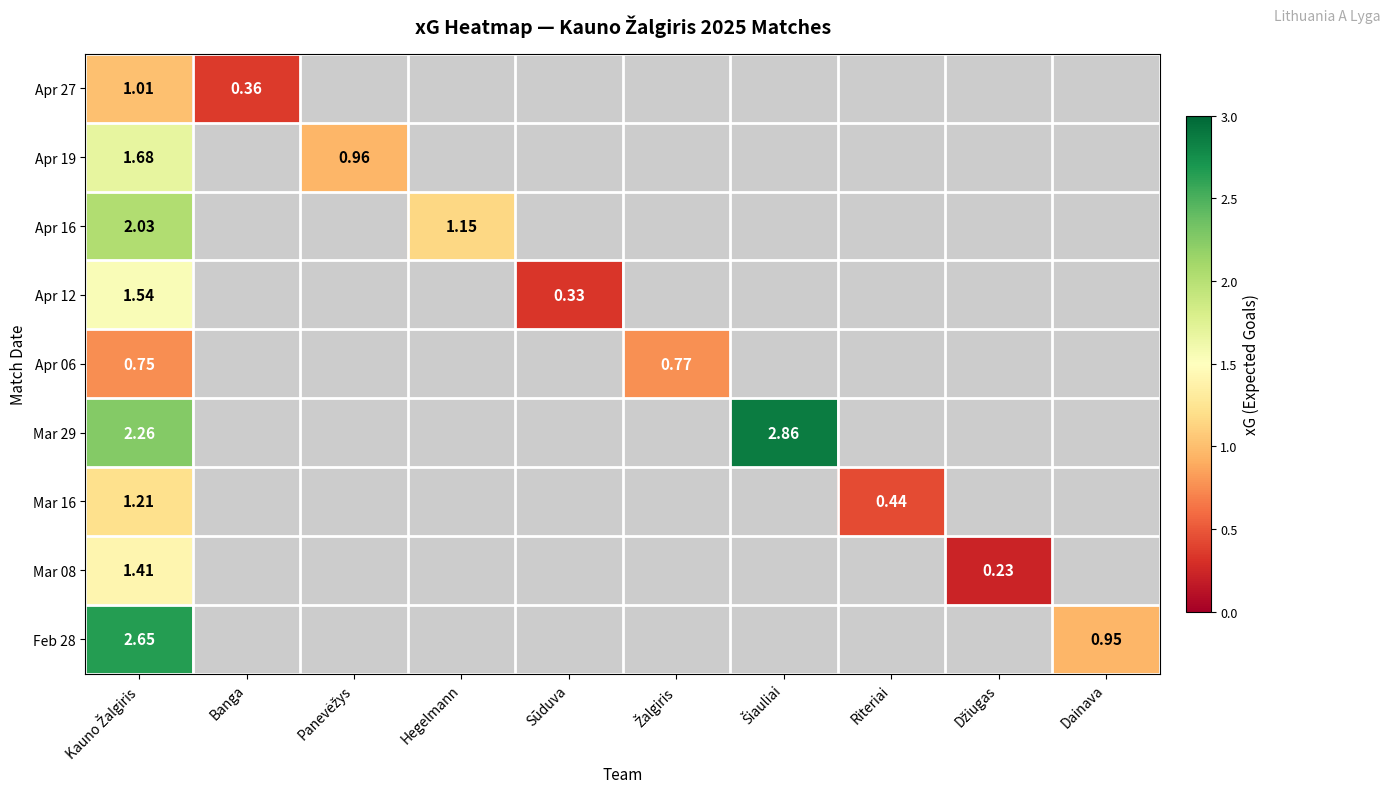

Rank the series at Sūduva from lowest to highest value.

Apr 27, Apr 19, Apr 16, Apr 12, Apr 06, Mar 29, Mar 16, Mar 08, Feb 28